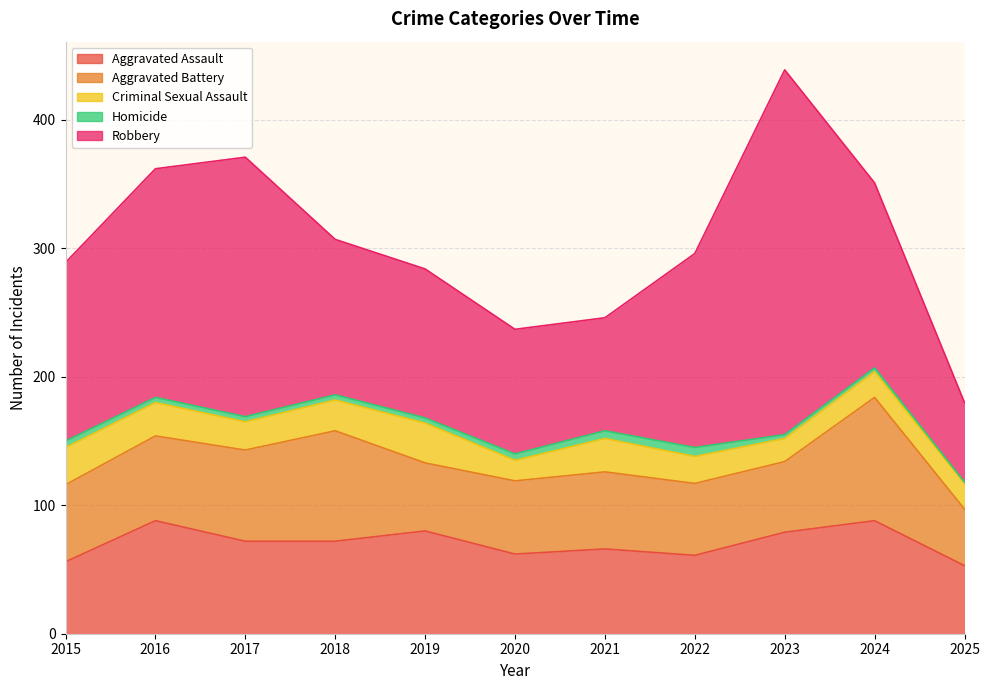

List the labels in order of Criminal Sexual Assault value, largest first.

2019, 2015, 2016, 2021, 2018, 2017, 2022, 2024, 2025, 2023, 2020